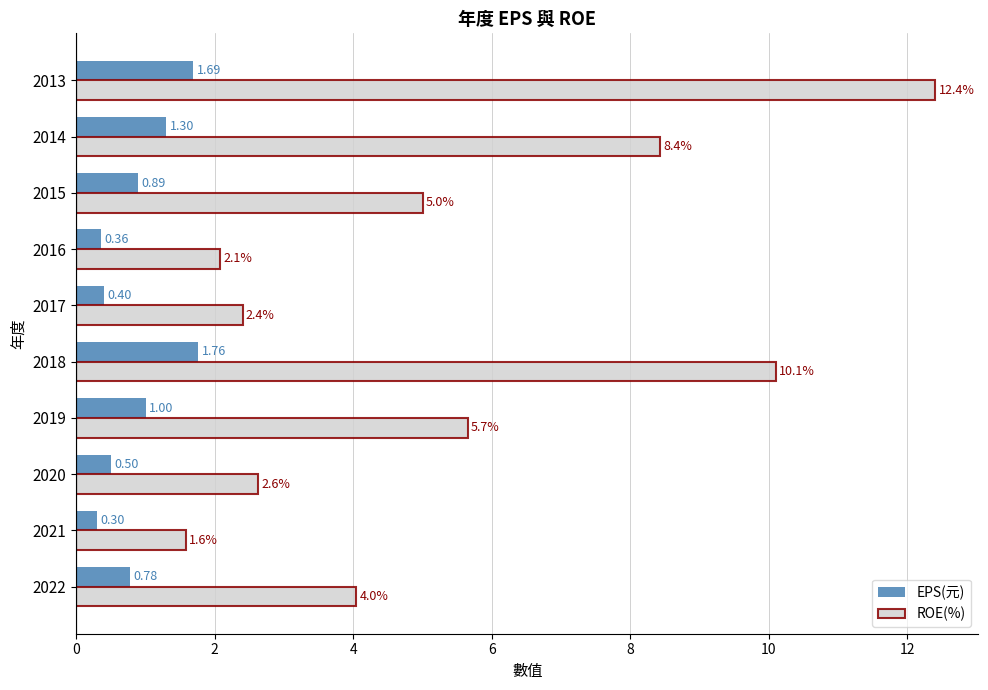

Rank the series at 2018 from lowest to highest value.

EPS(元), ROE(%)